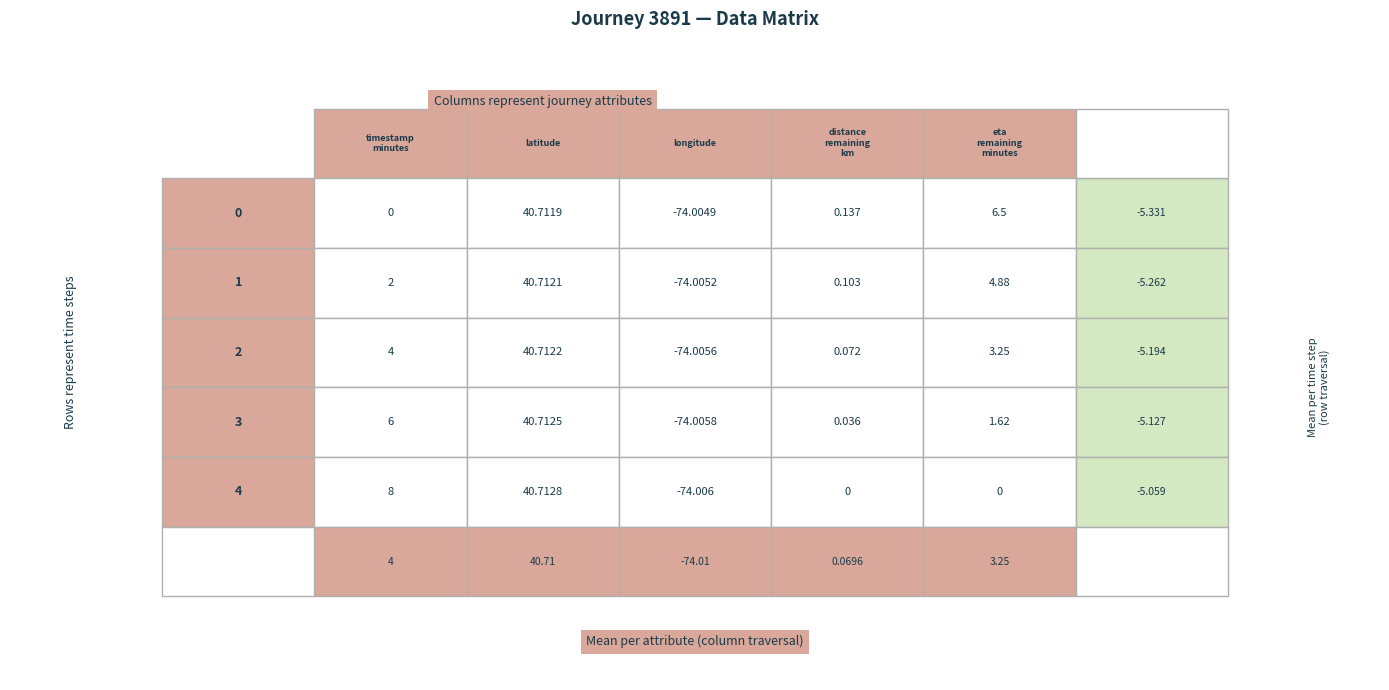

How many values in the timestamp_minutes series are below 4?

2